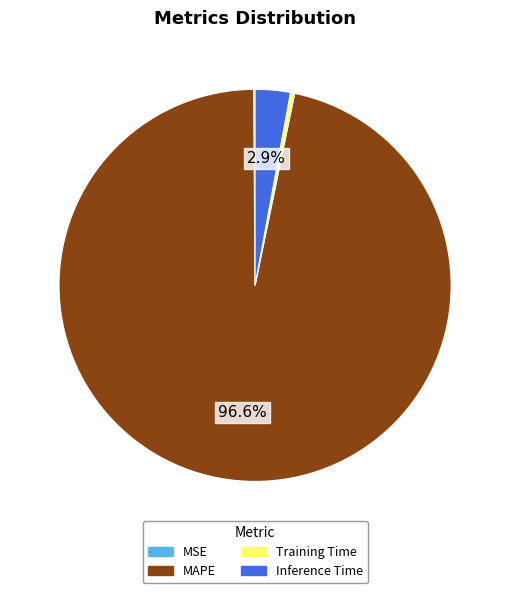

The Inference Time slice represents 10% of the pie. True or false?

False